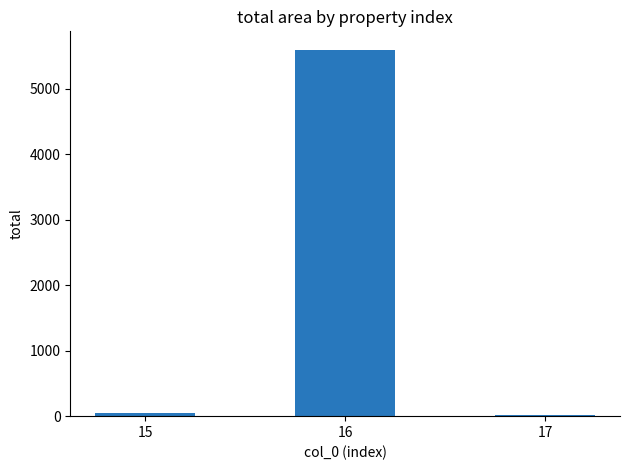

What is the average value?

1887.0